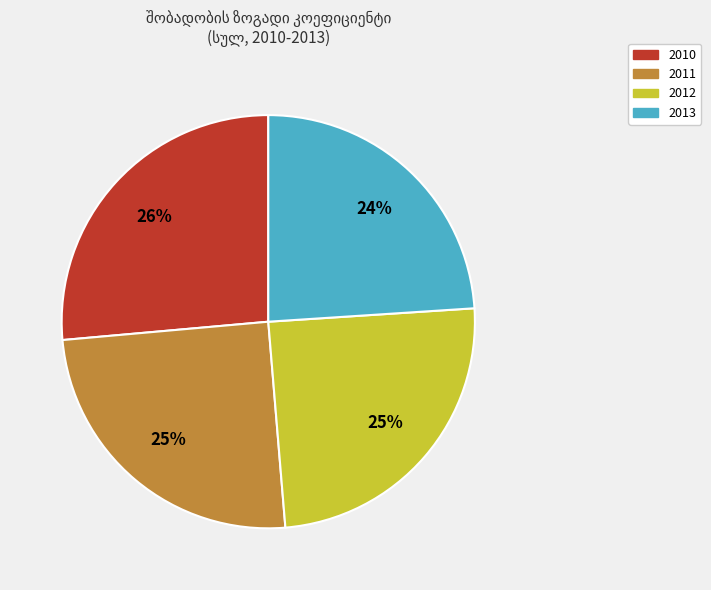

Combined, do 2013 and 2011 account for over 50%?

No